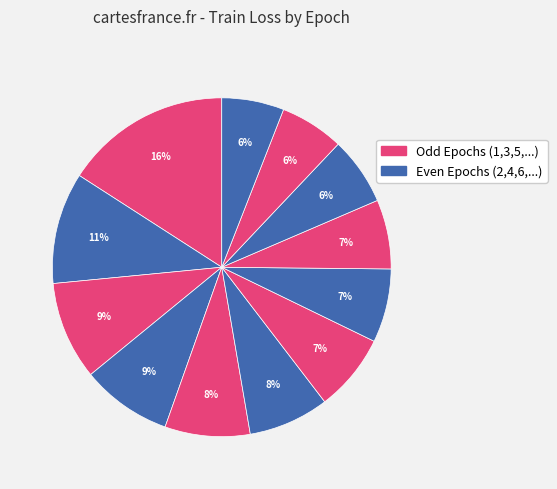

Count the number of slices in the pie.

12